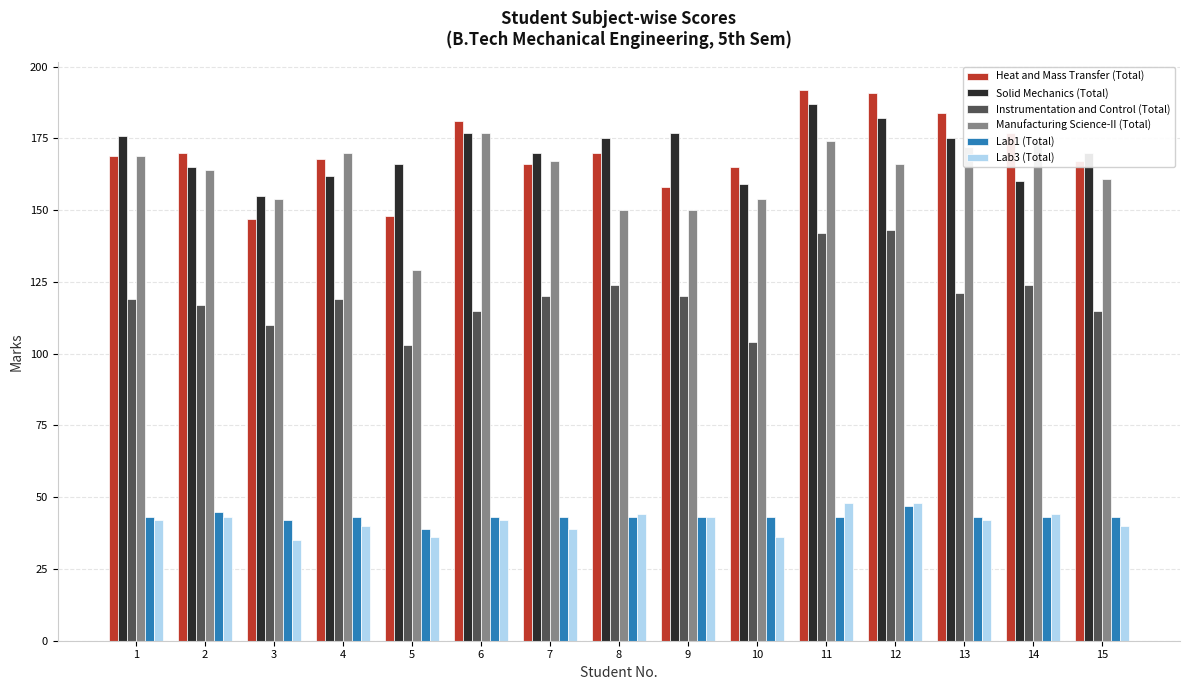

Between 4 and 12, which series saw the biggest shift?

Instrumentation and Control (Total)